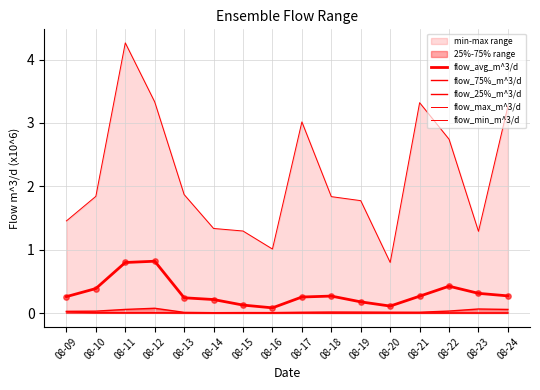

Is the value of flow_25%_m^3/d at 08-09 greater than the value of flow_avg_m^3/d at 08-21?

No